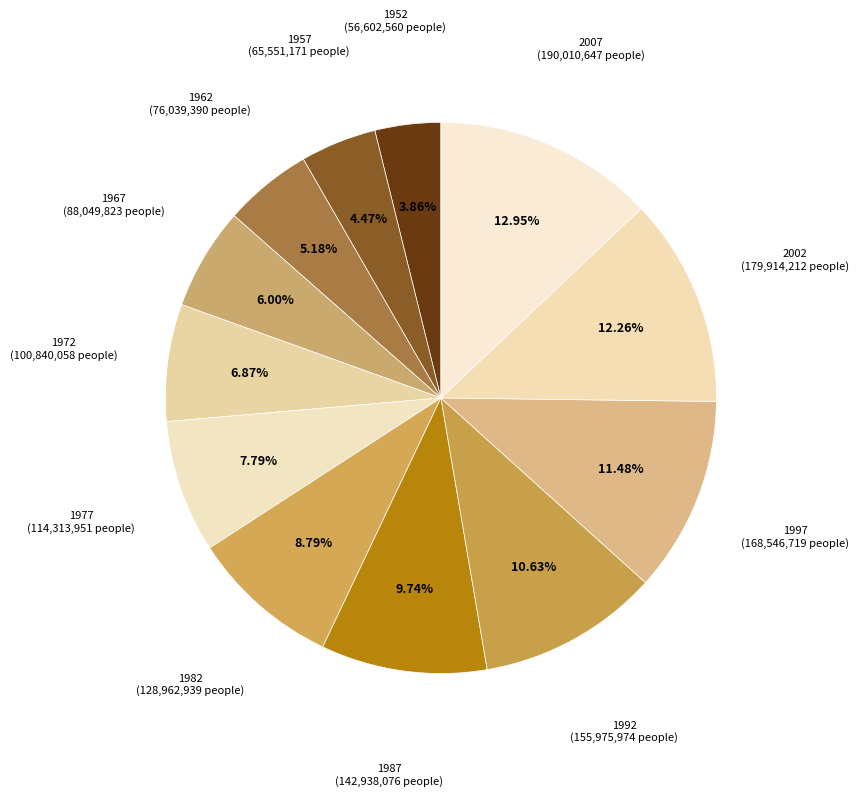

What is the total percentage of 1957 and 1997?

15.9%